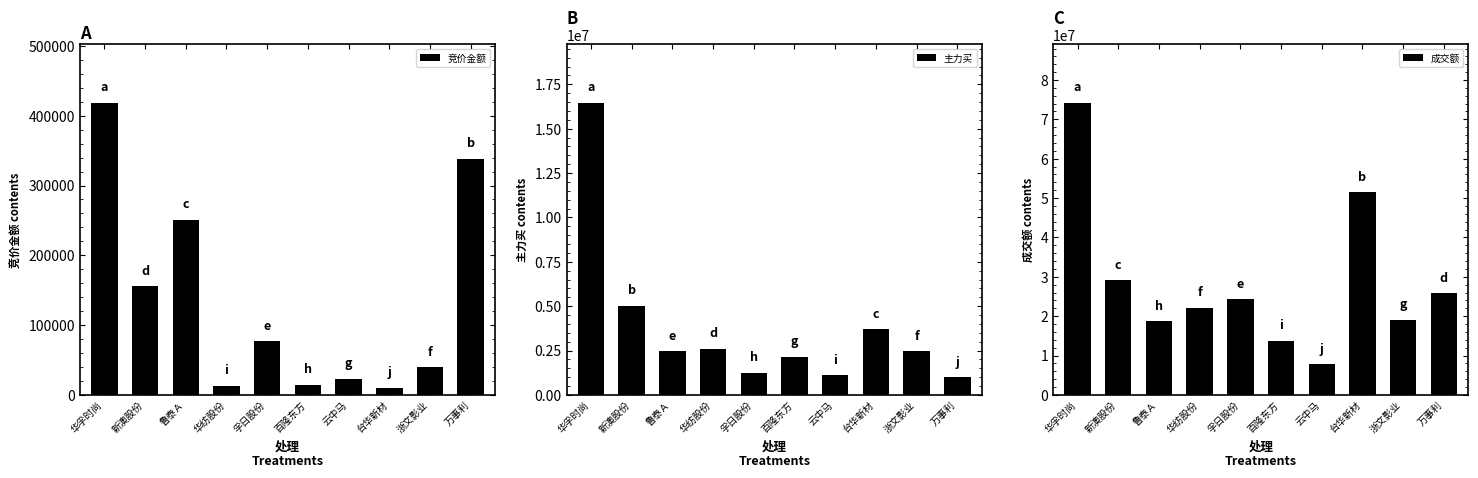

What is the sum of all 竞价金额 values?

1341036